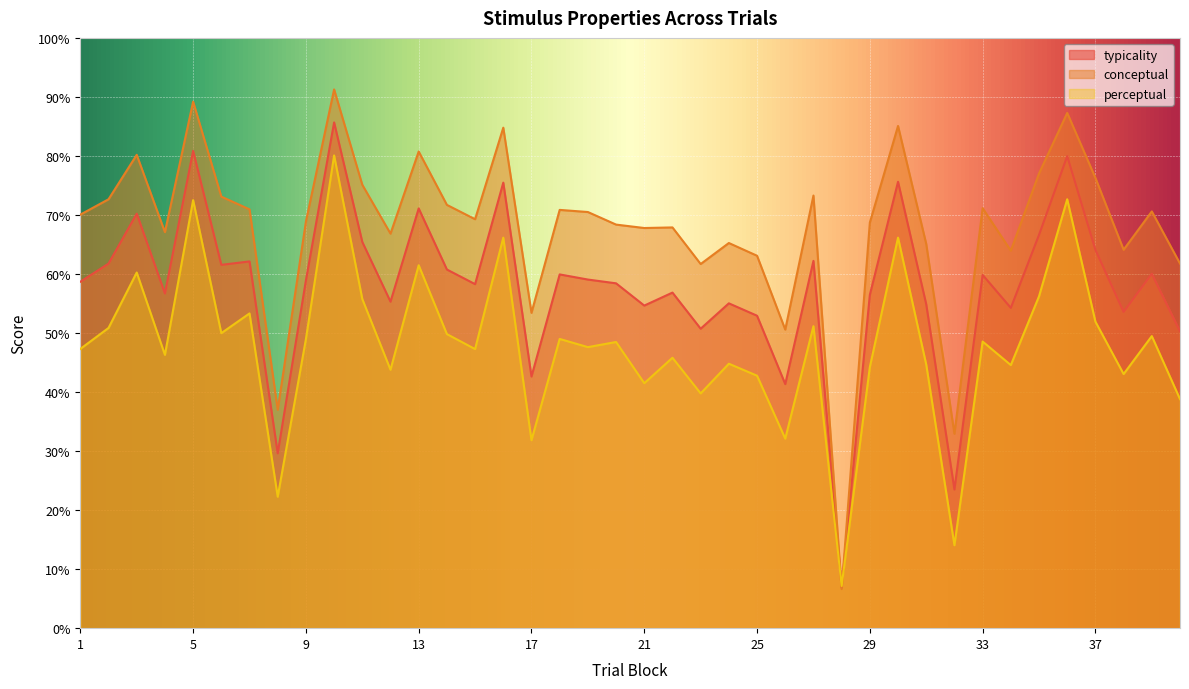

At which label is perceptual closest to 43?

38